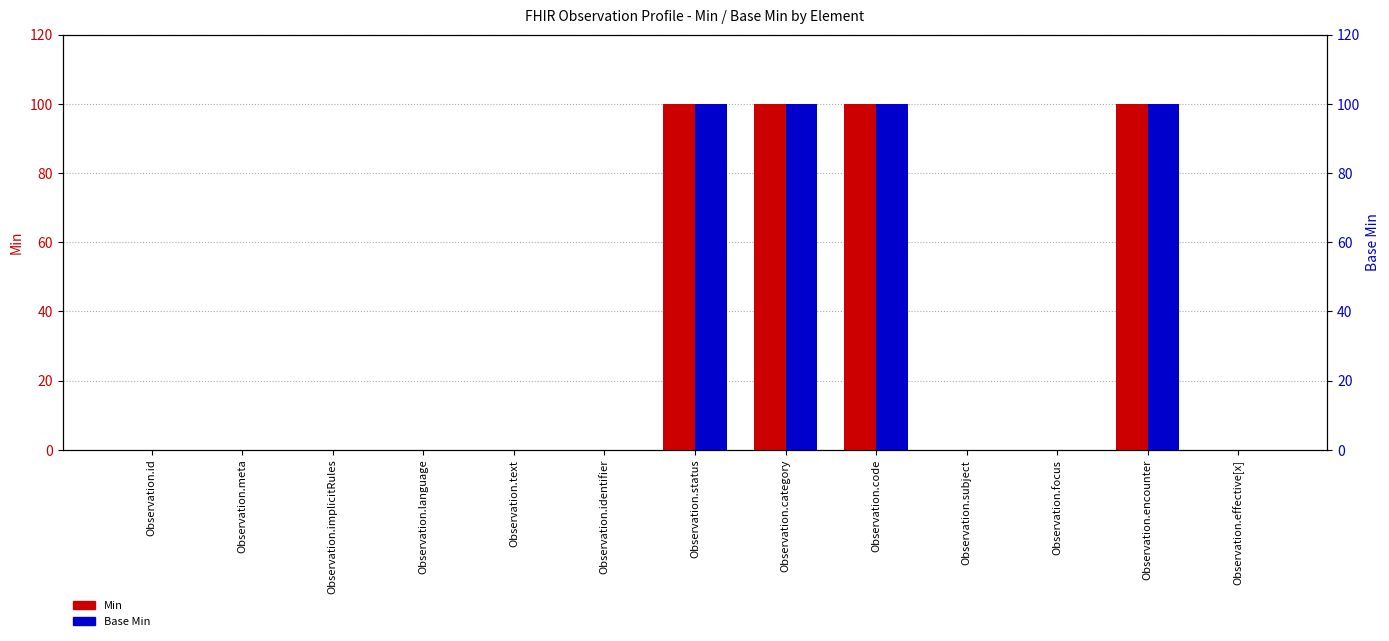

What is the average value of the Min series?

31